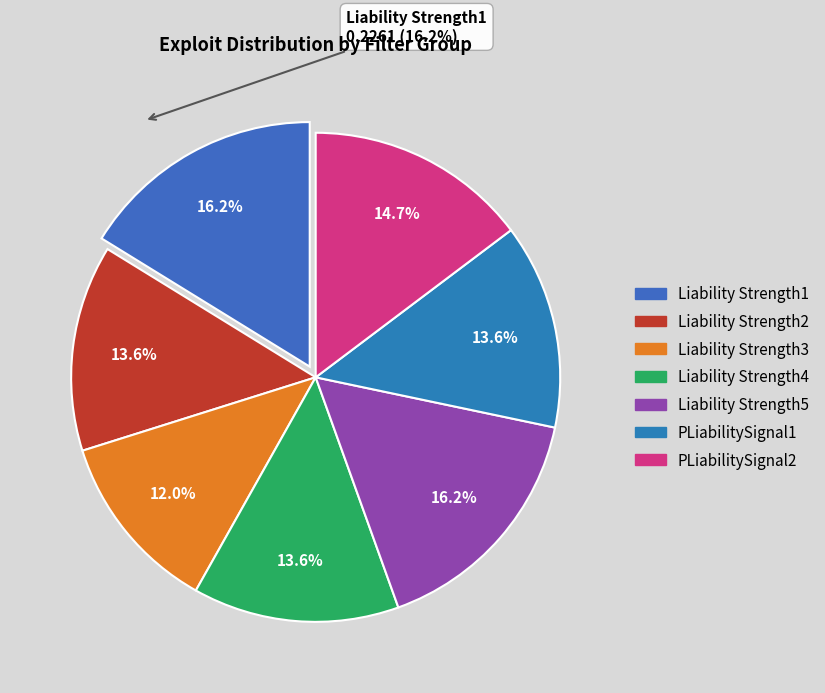

Does any single category account for the majority?

No